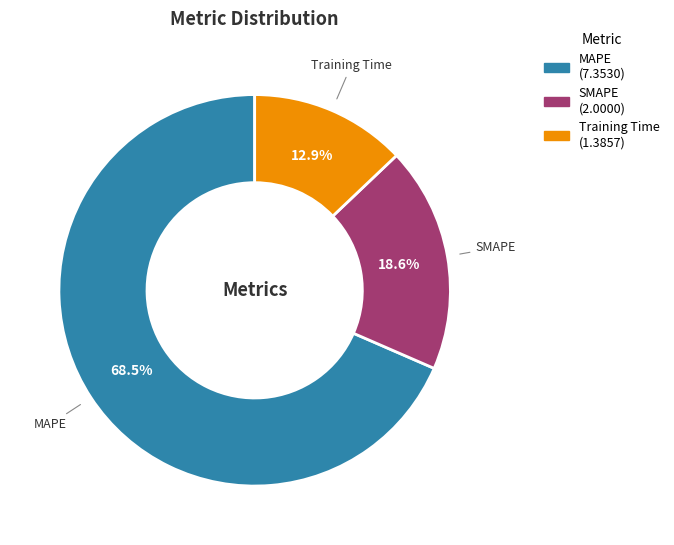

Between MAPE and SMAPE, which is larger?

MAPE